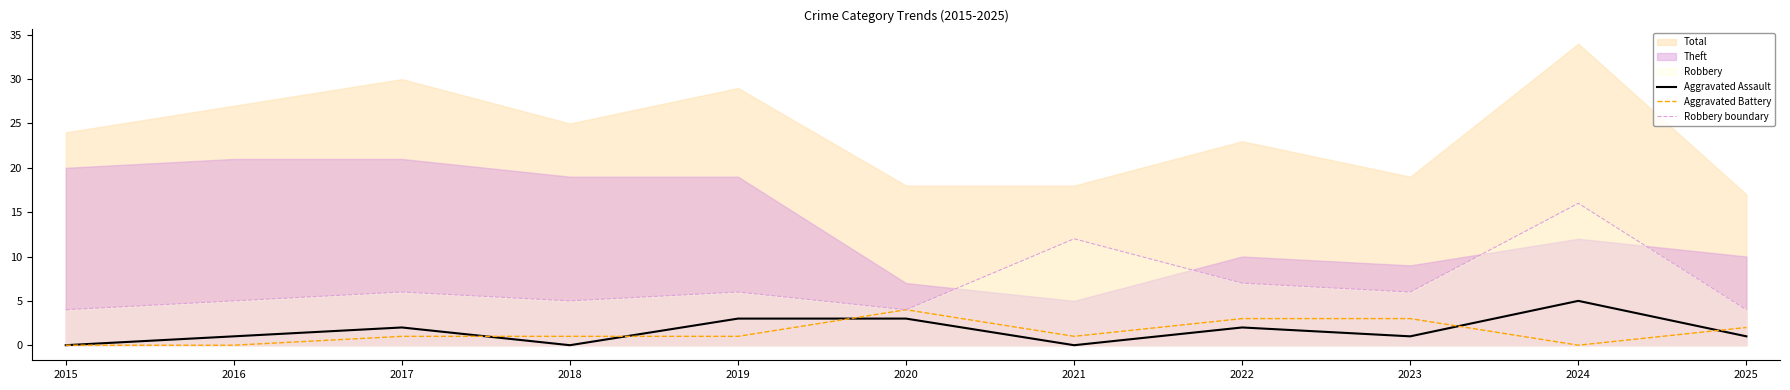

What is the spread (max minus min) of values at 2021?

12